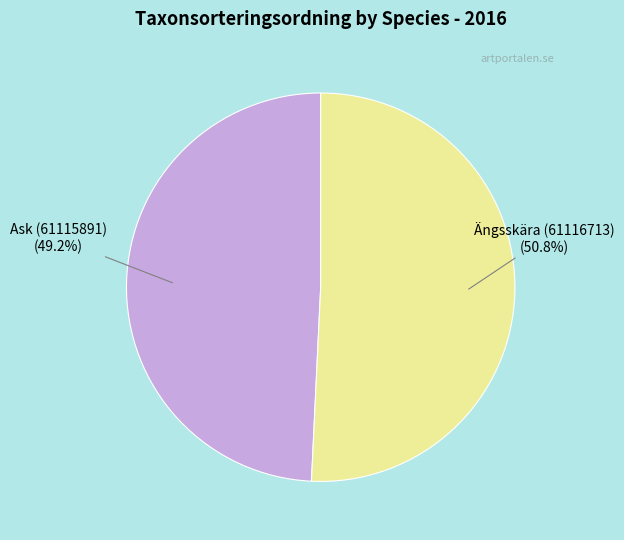

Does any single category account for the majority?

Yes